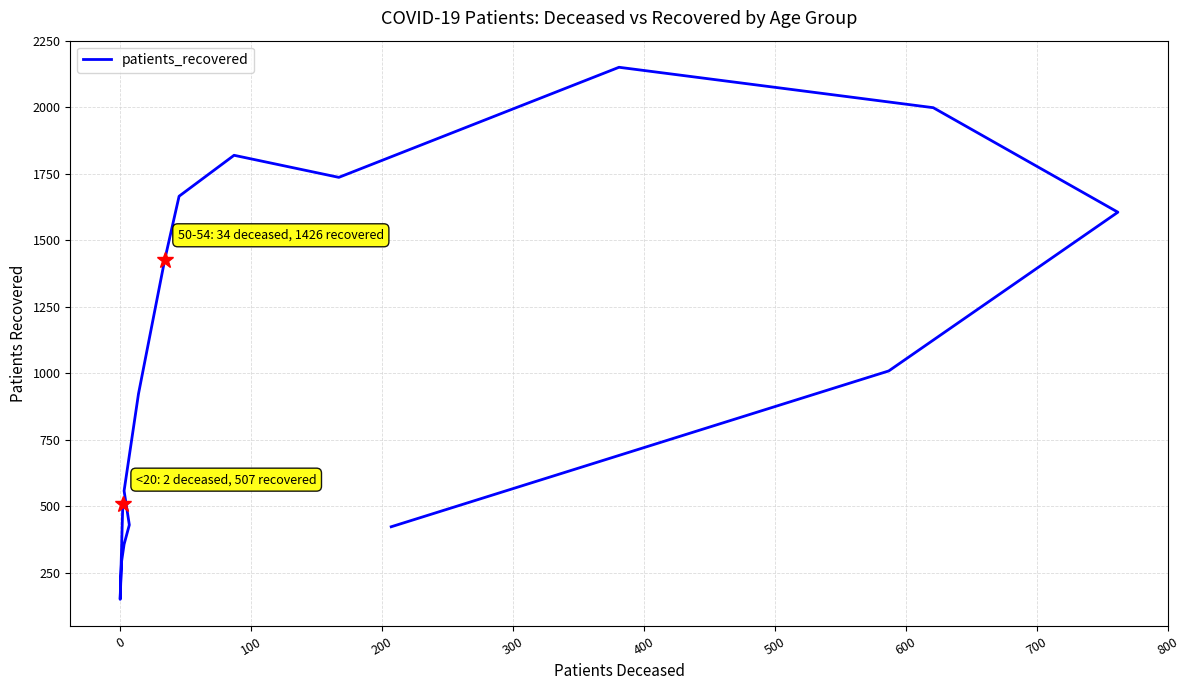

Reading left to right, what are all the values shown in this chart?

507	150	290	357	430	558	923	1426	1666	1820	1737	2151	1999	1606	1009	423